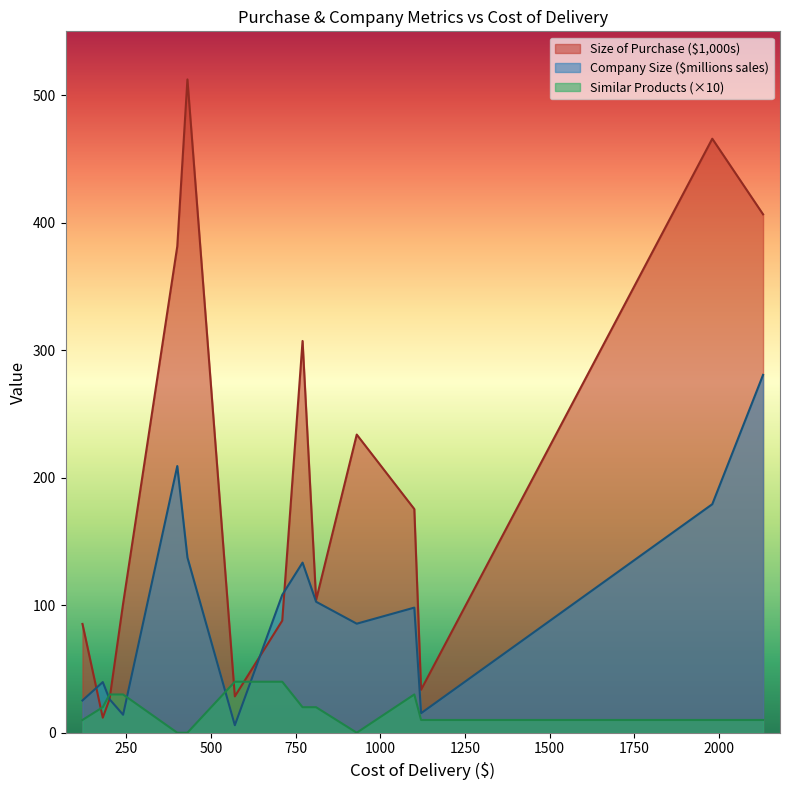

Which series has the largest range (max minus min)?

Size of Purchase ($1,000s)